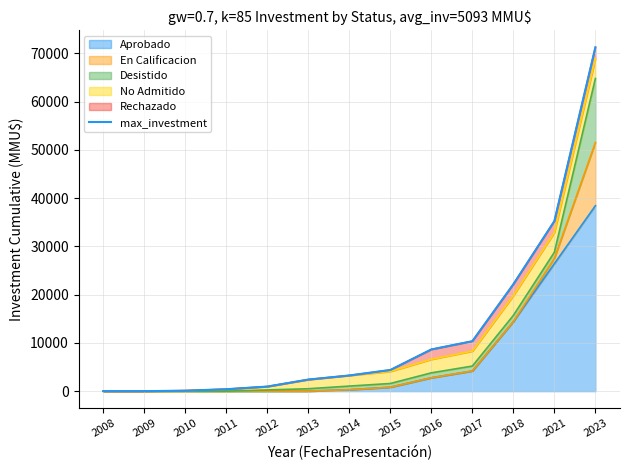

What is the value of the 13th point from the left?

71238